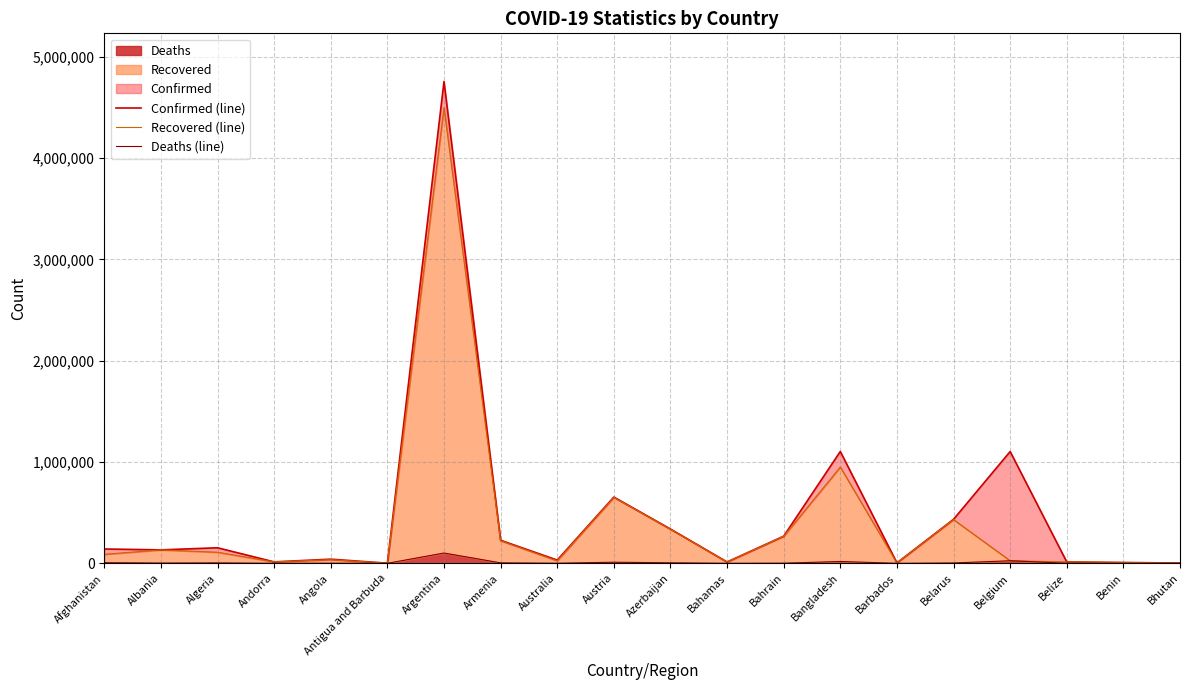

True or false: Confirmed (line) has a value of 386757 at Bahrain.

False